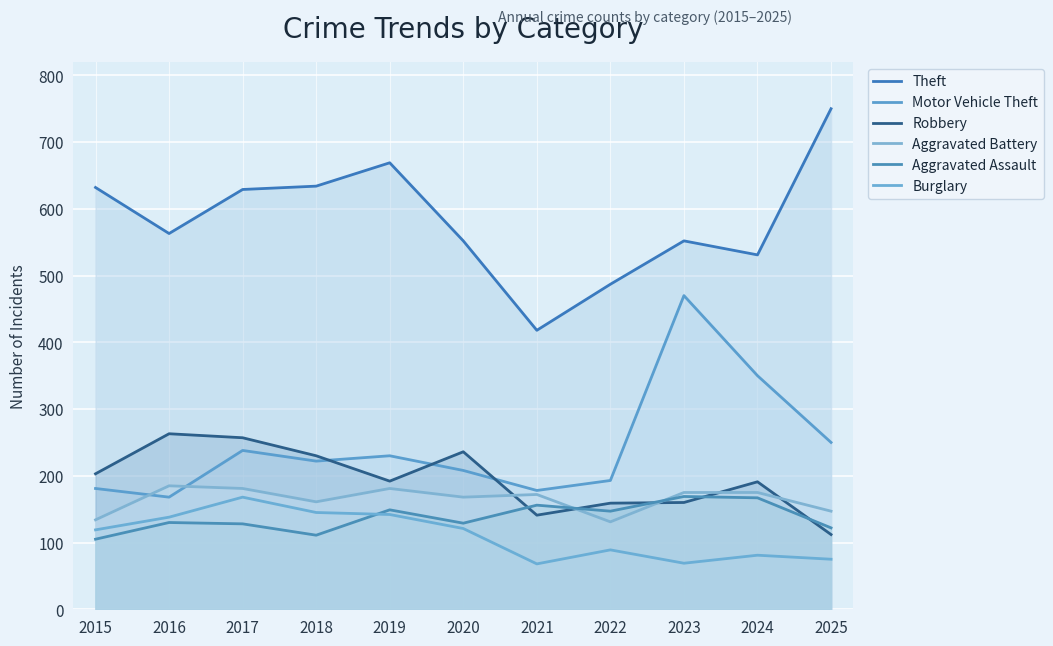

What are all the series names shown in the legend?

Theft, Motor Vehicle Theft, Robbery, Aggravated Battery, Aggravated Assault, Burglary